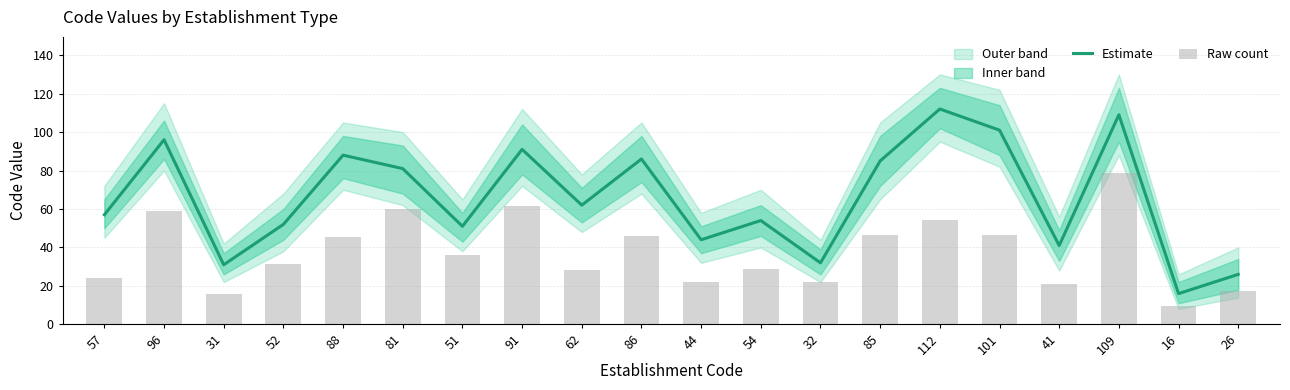

What is the label of the 8th bar from the right?

32